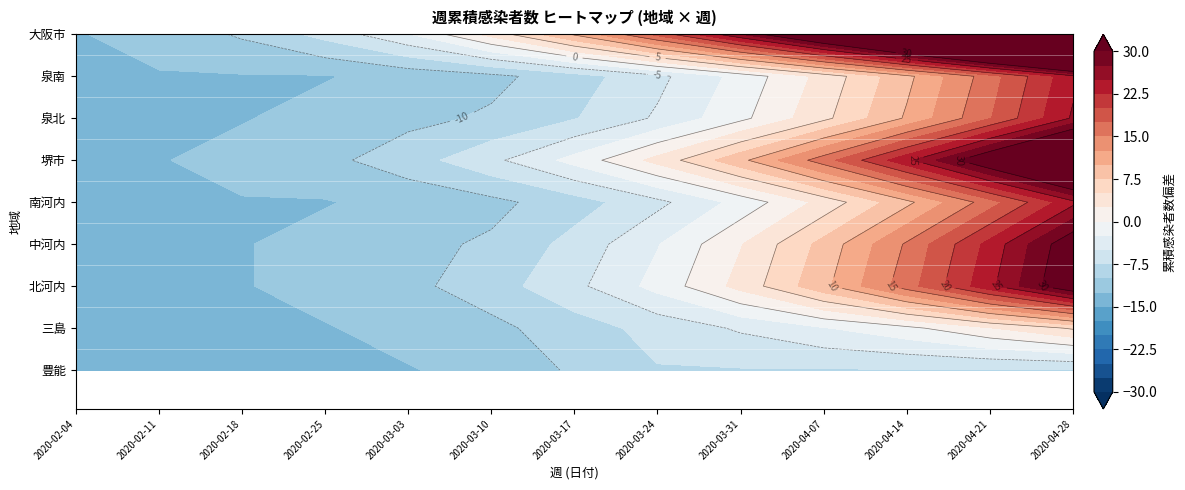

Between 2020-03-03 and 2020-04-21, which is larger?

2020-04-21